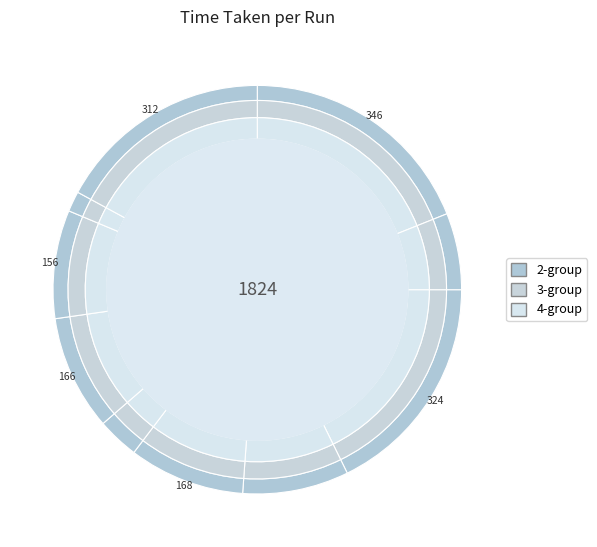

What percentage is NOT represented by Run 10?

82.9%